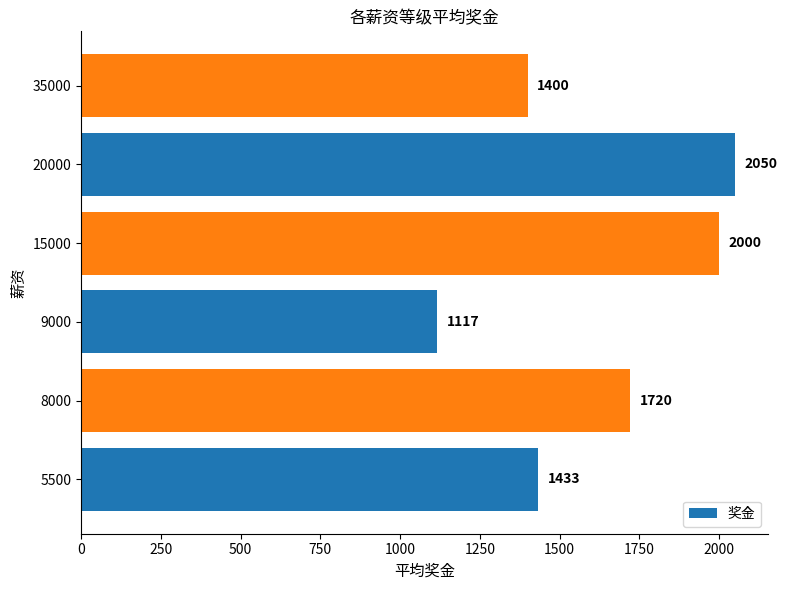

How many bars are there in total?

6